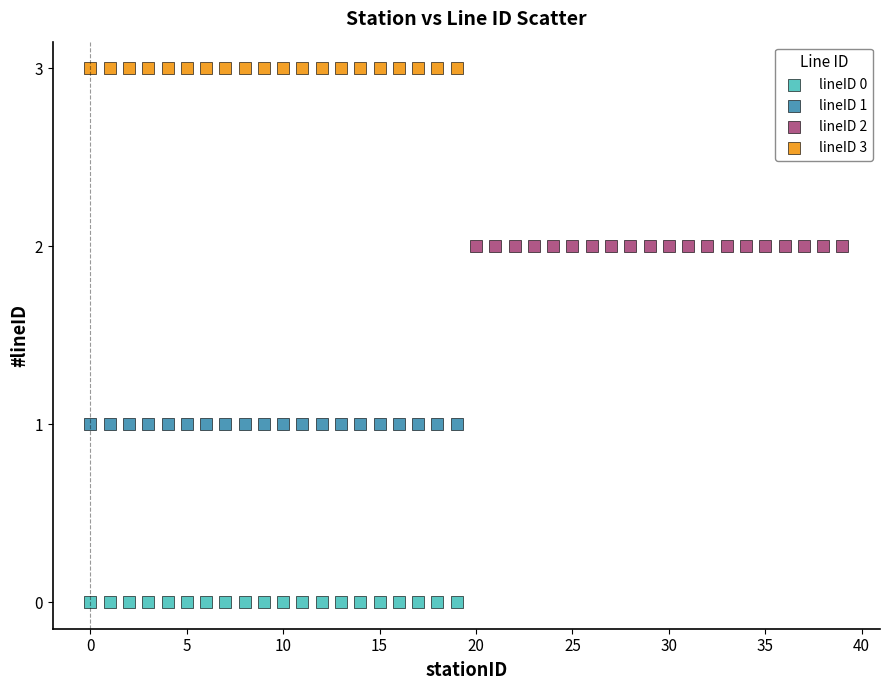

Which series reaches the maximum Y coordinate?

lineID 3